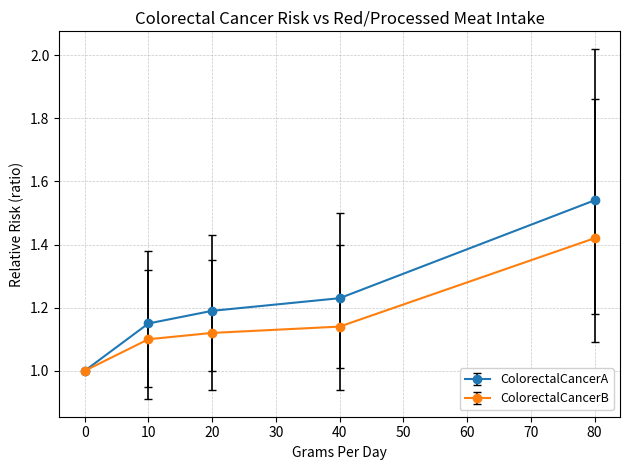

Between 0 and 20, which series saw the biggest shift?

ColorectalCancerA